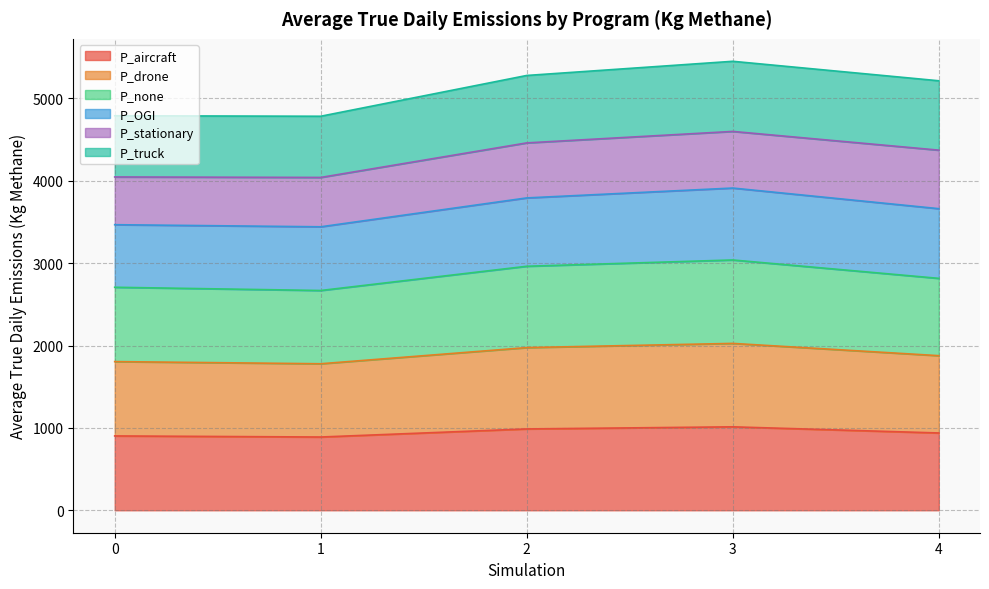

What is the minimum value shown in the chart?

889.5